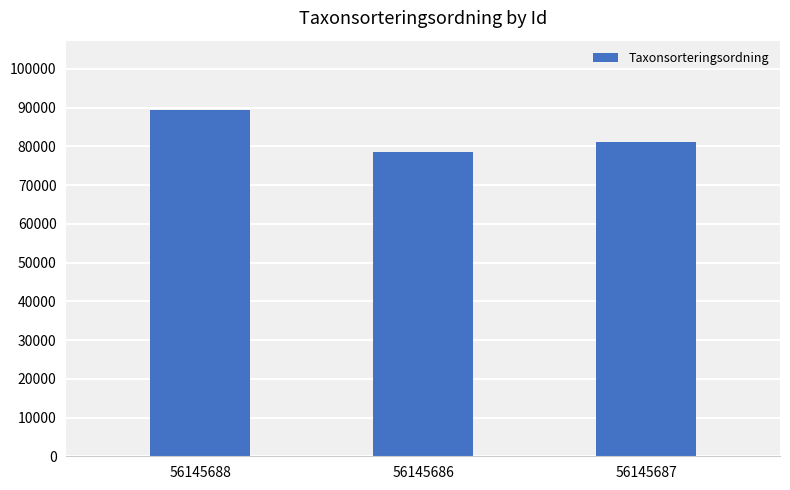

Reading left to right, what are all the values shown in this chart?

89392	78570	81236